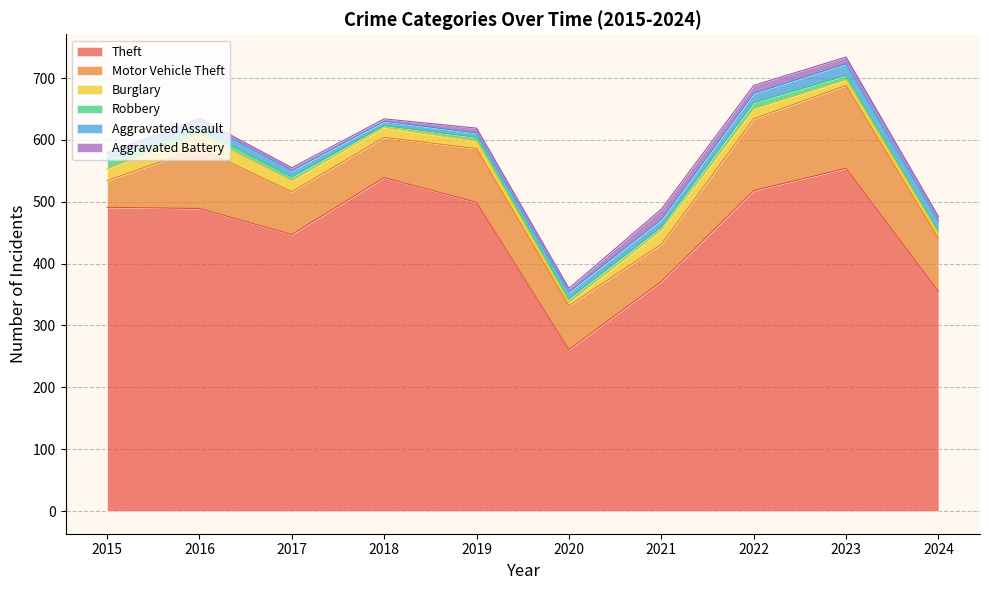

The value of Motor Vehicle Theft at 2024 is 125. True or false?

False